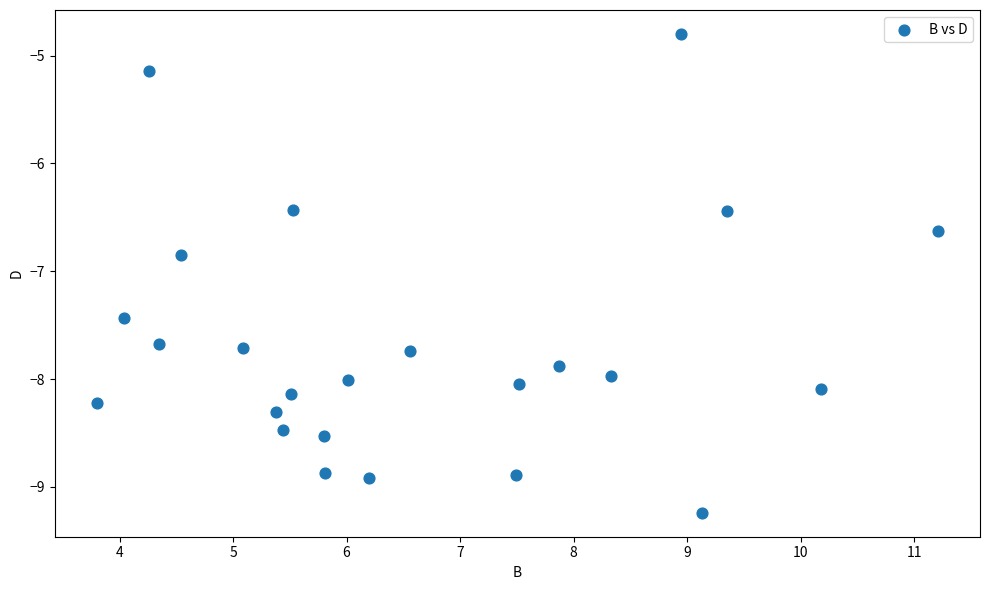

What is the range of X values (max minus min)?

7.4